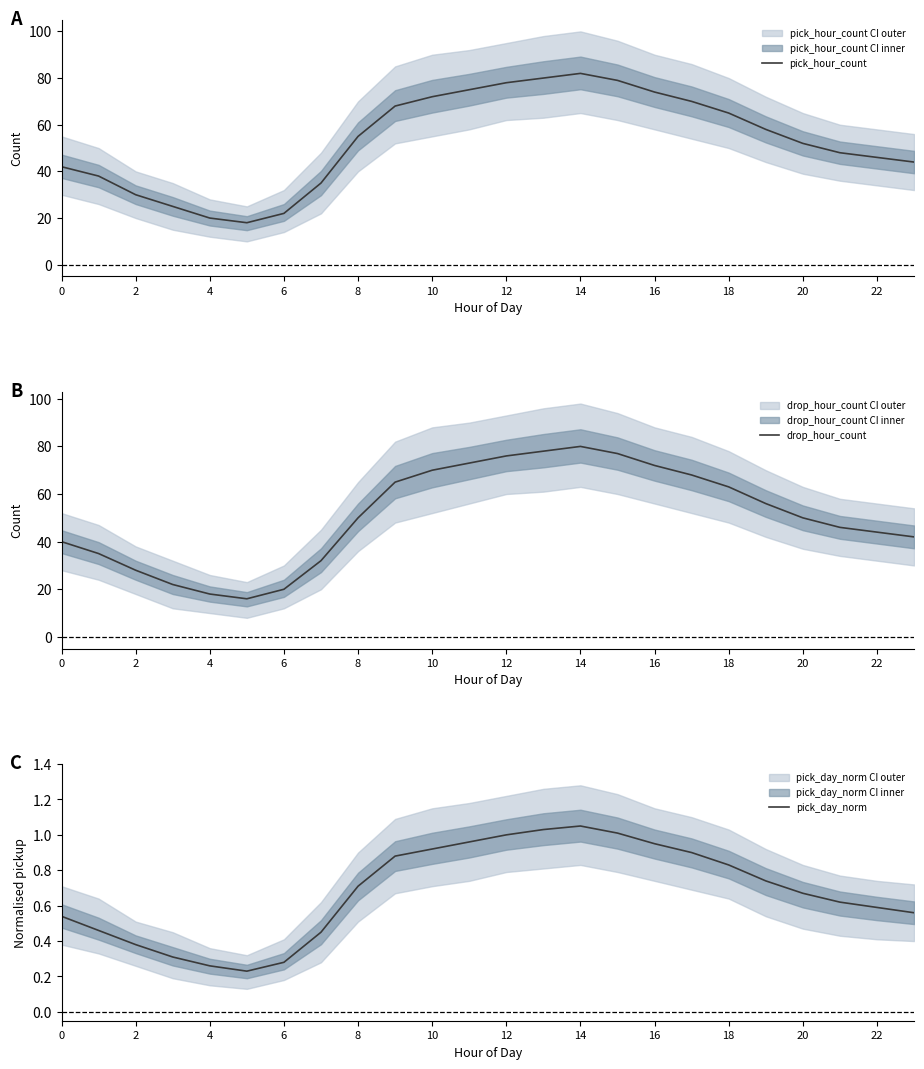

What is the highest value of the drop_hour_count series?

80